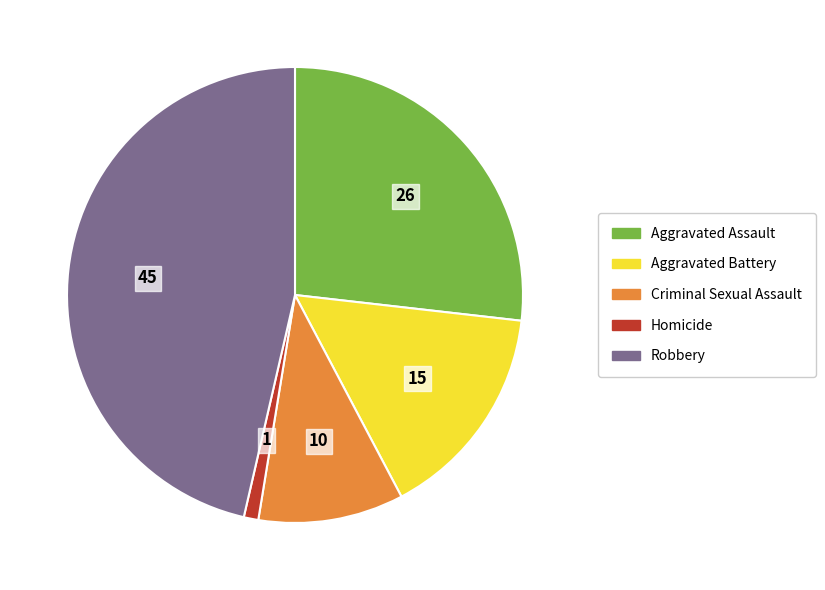

Is it true that Homicide is 1% of the pie?

True